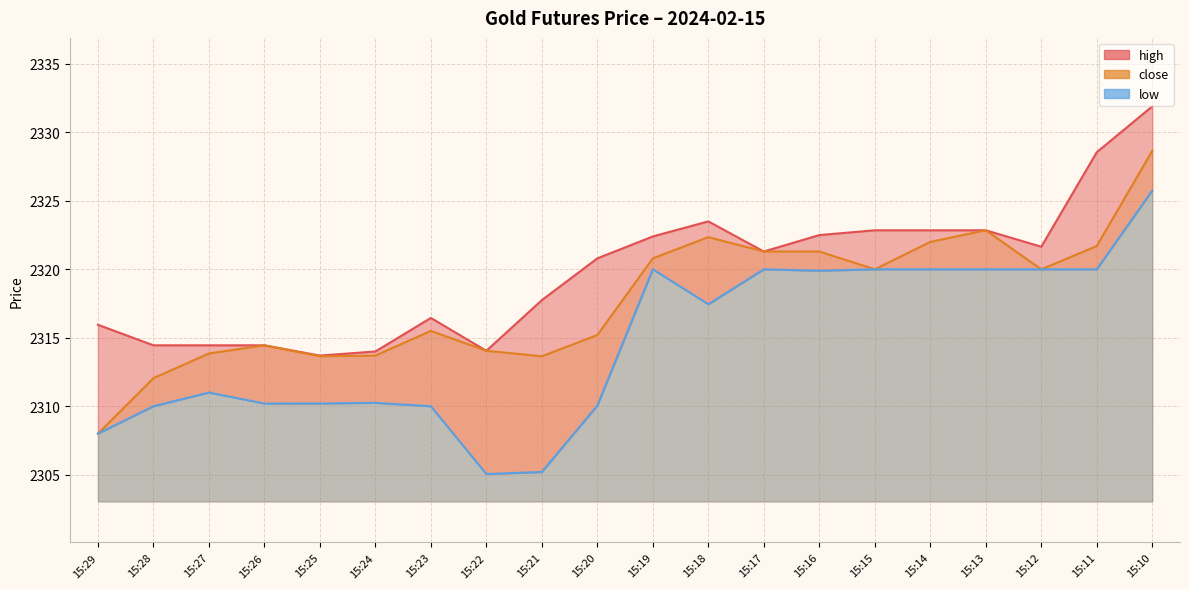

What is the value of the high point at the 6th from the left?

2314.0